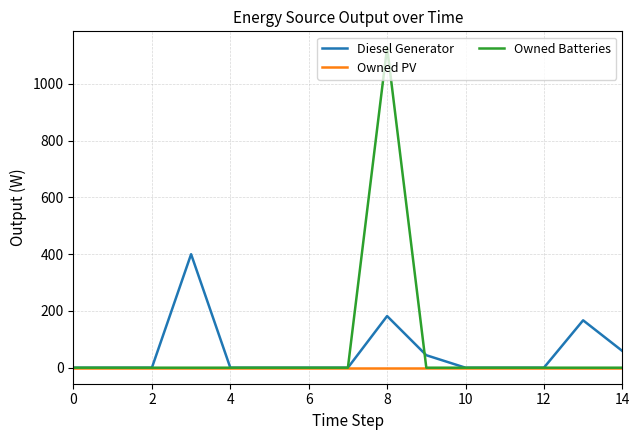

How many lines are shown in the chart?

3